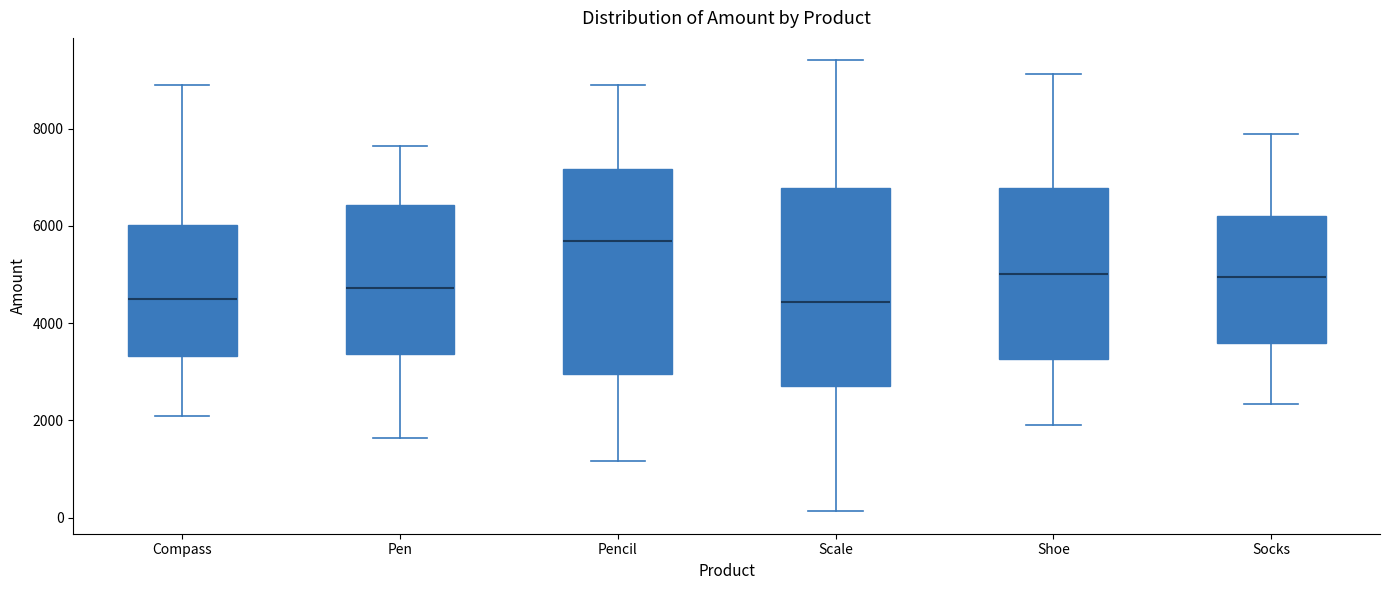

Reading left to right, read every box against the y-axis: the position of its median line, the range the box covers, and the ends of its whiskers. The values are not printed on the chart, so give them approximately, as read against the axis.

Compass: median 4400, box 3400 to 6000, whiskers 2200 to 8800
Pen: median 4800, box 3400 to 6400, whiskers 1600 to 7600
Pencil: median 5600, box 3000 to 7200, whiskers 1200 to 8800
Scale: median 4400, box 2800 to 6800, whiskers 200 to 9400
Shoe: median 5000, box 3200 to 6800, whiskers 2000 to 9200
Socks: median 5000, box 3600 to 6200, whiskers 2400 to 7800